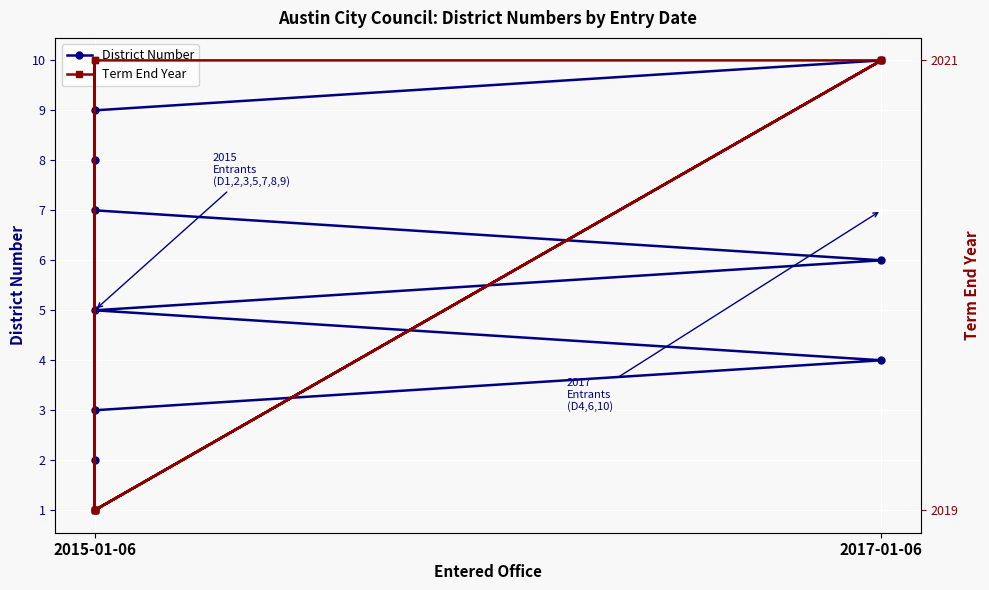

What is the difference between the District Number values at 7 and 3?

4